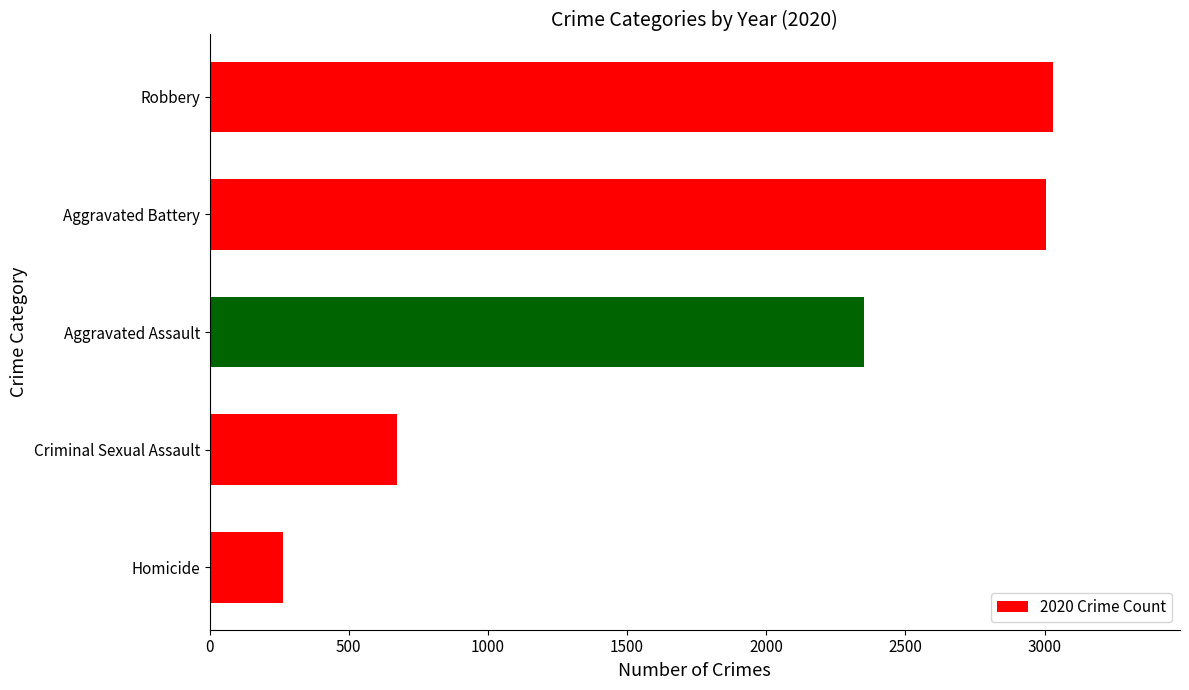

At which label is the value closest to 1647?

Aggravated Assault